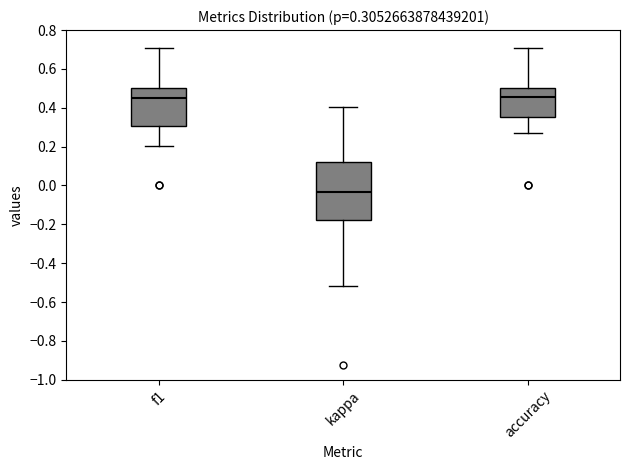

Comparing the boxes themselves (not the whiskers), which one is the tallest?

kappa